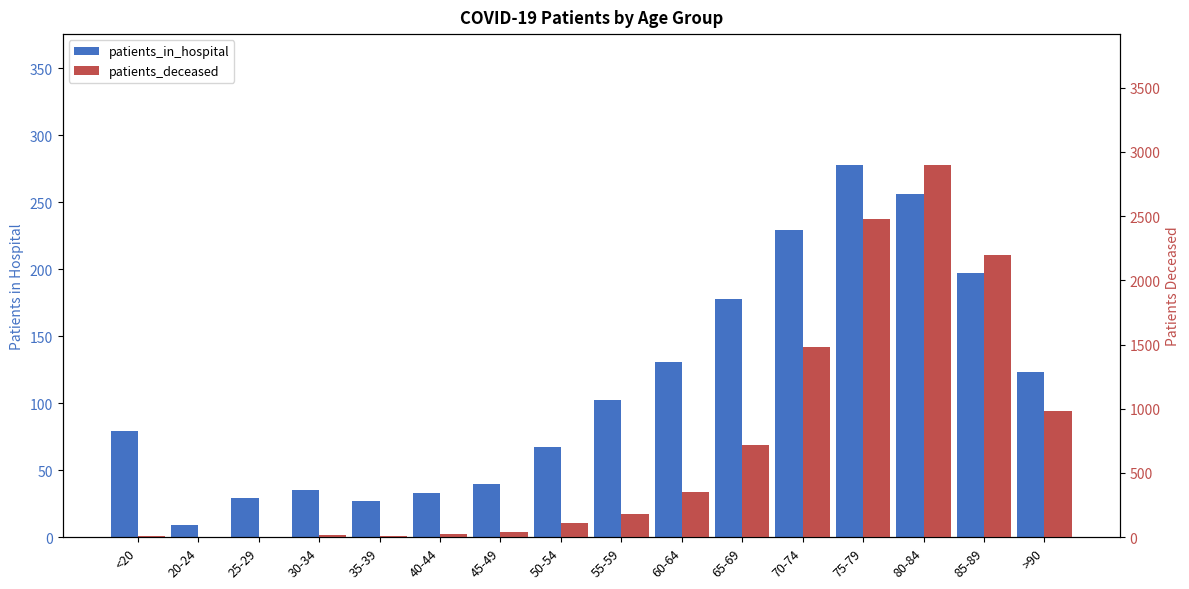

Is it true that patients_deceased equals 12 at <20?

True